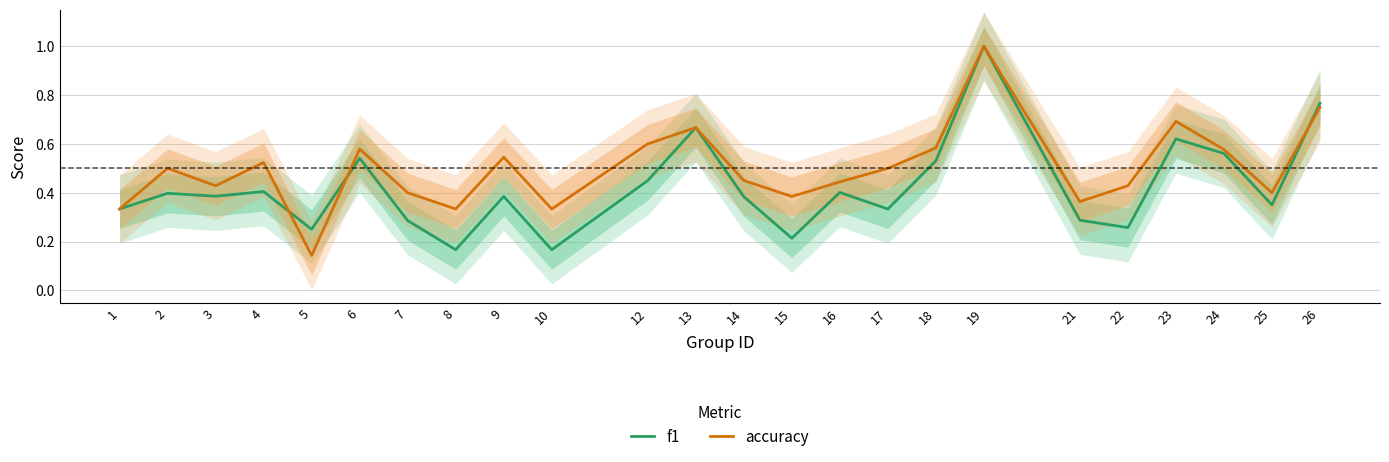

Which category has the highest value in the accuracy series?

19